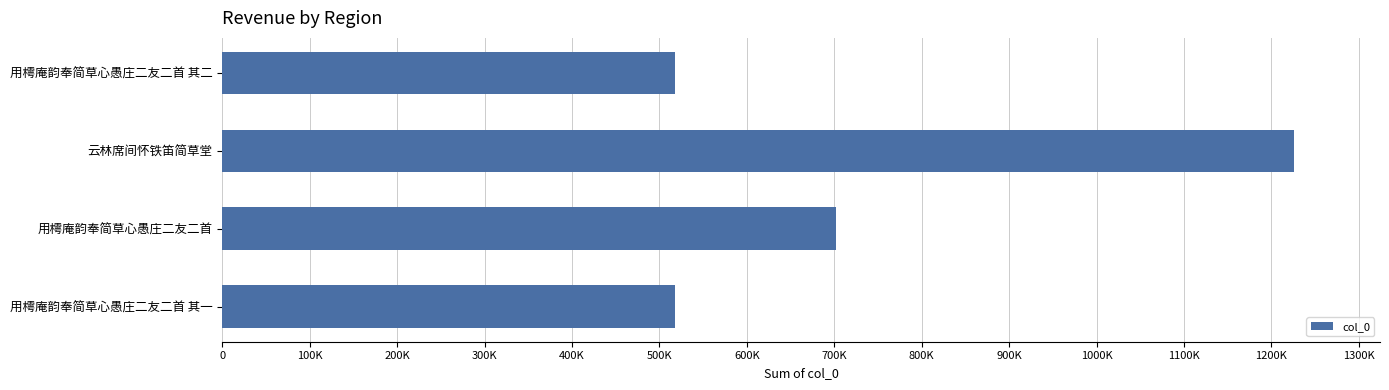

What is the maximum value shown in the chart?

1226237